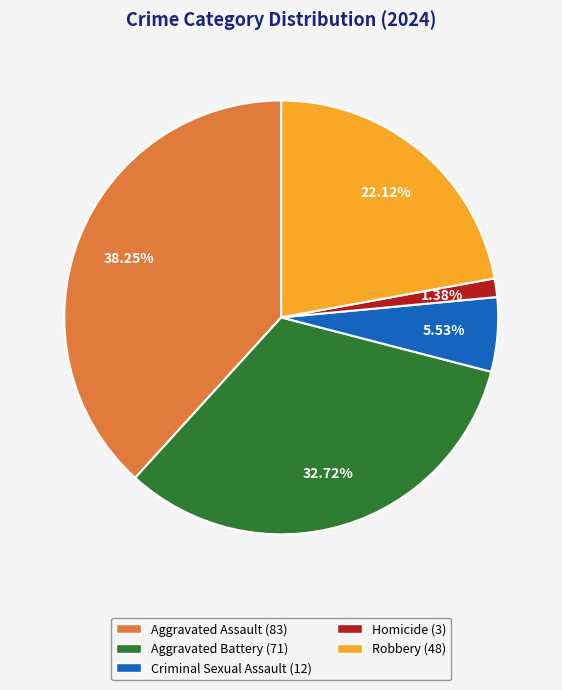

Is it true that Homicide is 1% of the pie?

True